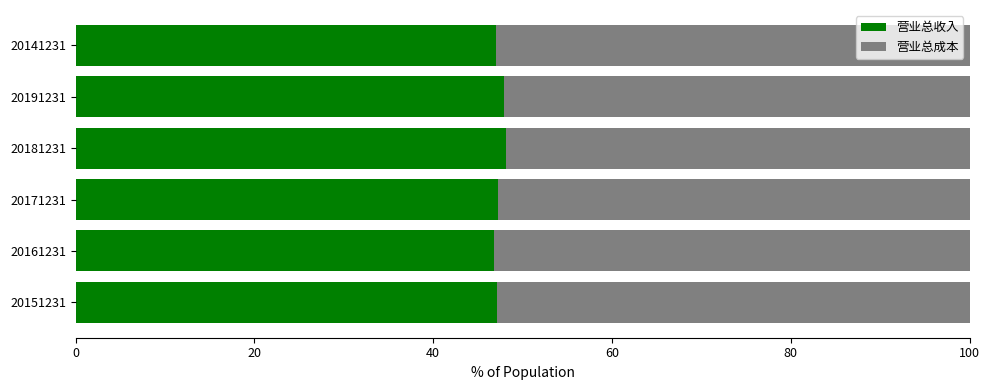

Count the number of data series in this chart.

2